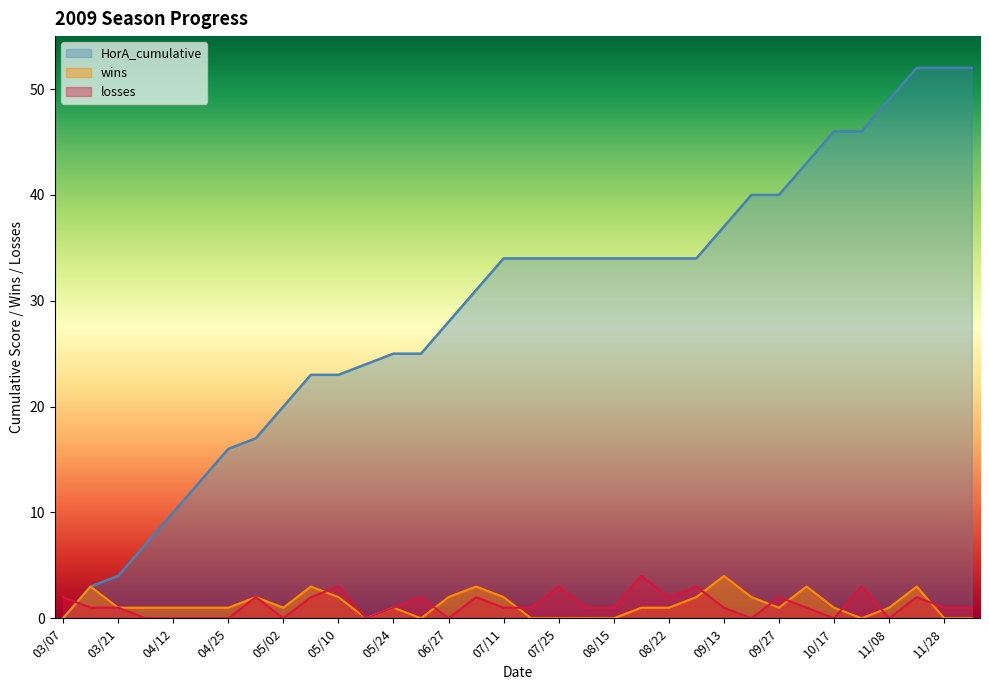

Count the number of data series in this chart.

3